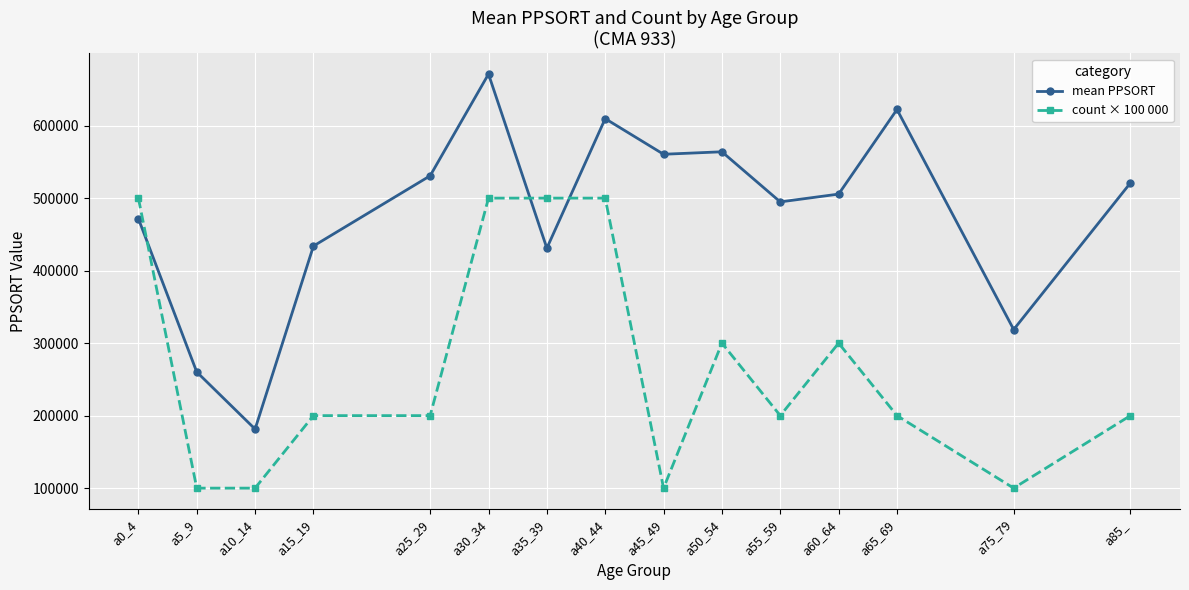

Rank the series by their average value, from lowest to highest.

count × 100 000, mean PPSORT